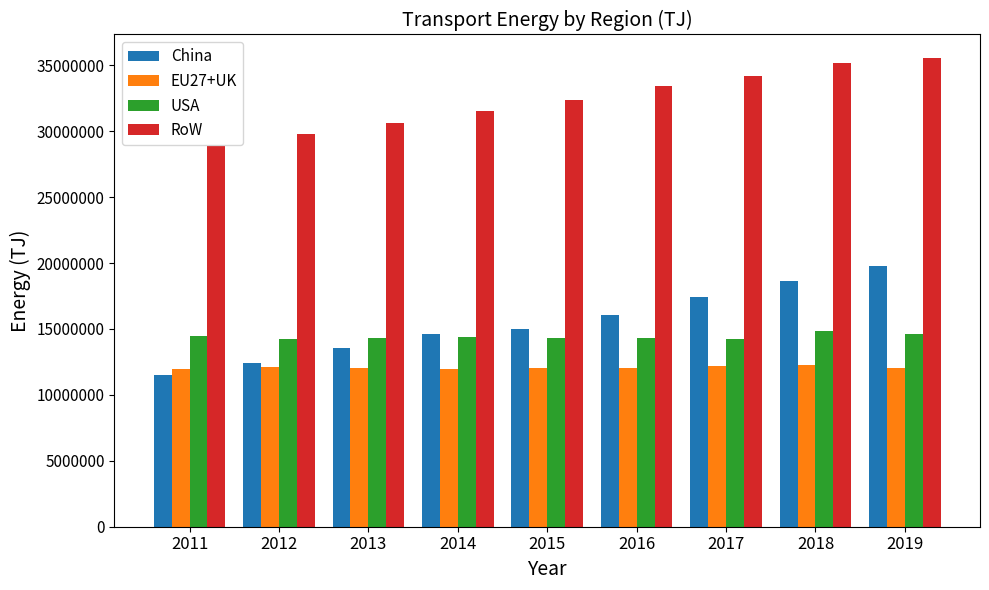

Which series has the largest range (max minus min)?

China